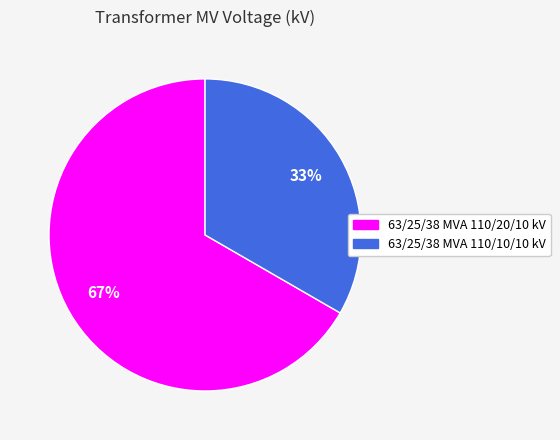

Which slice represents more than half of the pie?

63/25/38 MVA 110/20/10 kV